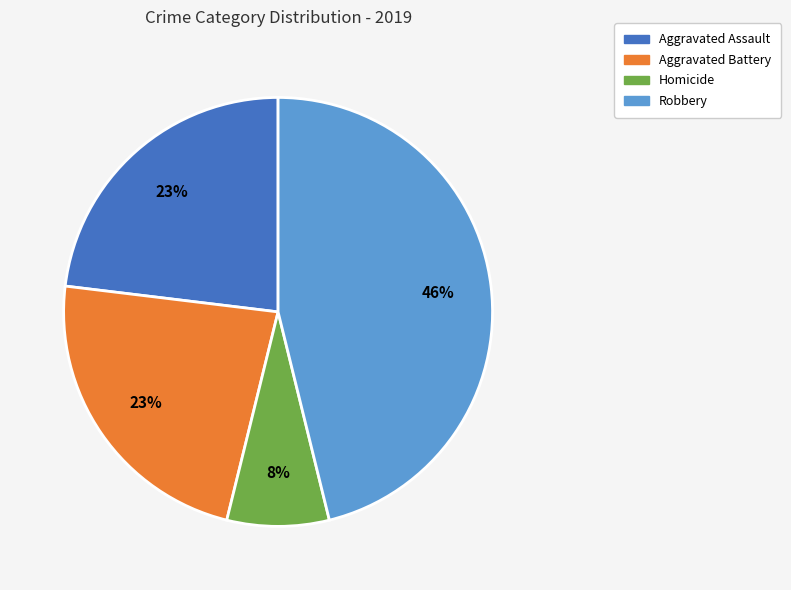

To the nearest percent, what is the average slice percentage?

25%